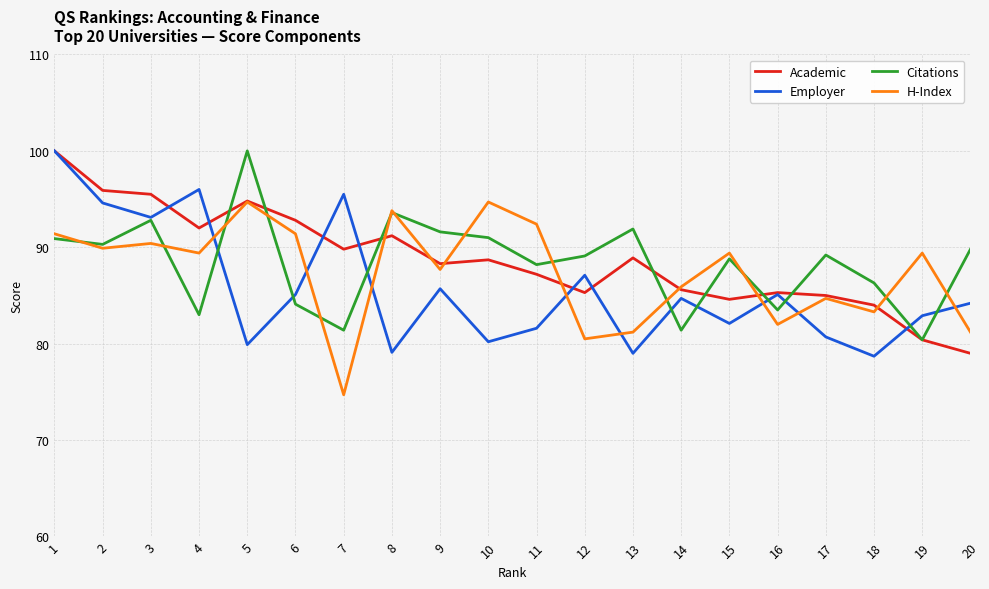

What is the maximum value shown in the chart?

100.0